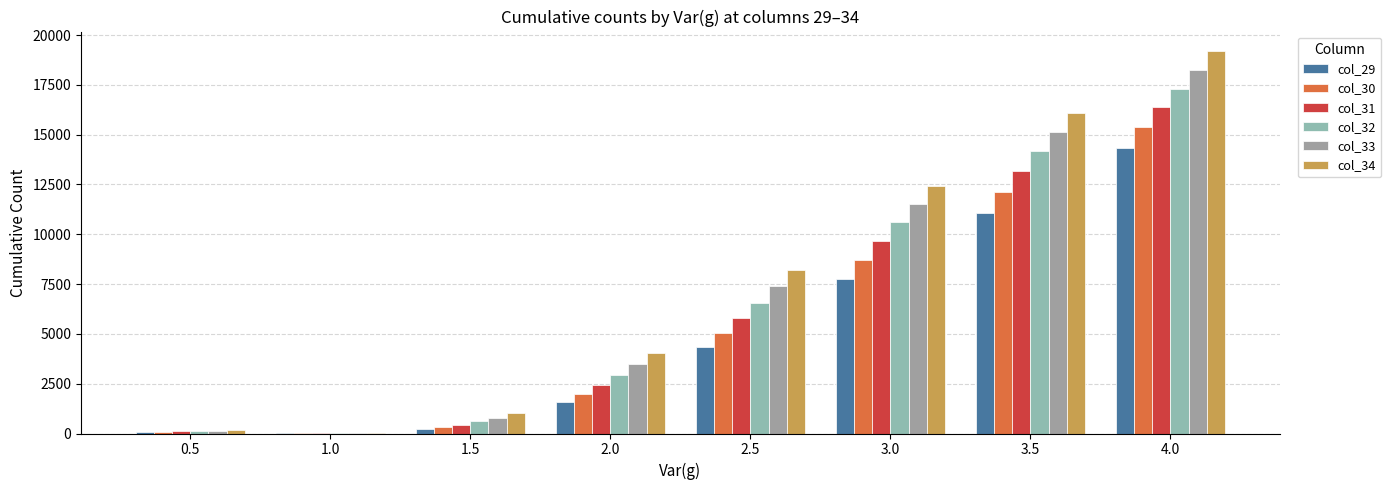

What is the sum of all col_30 values?

43638